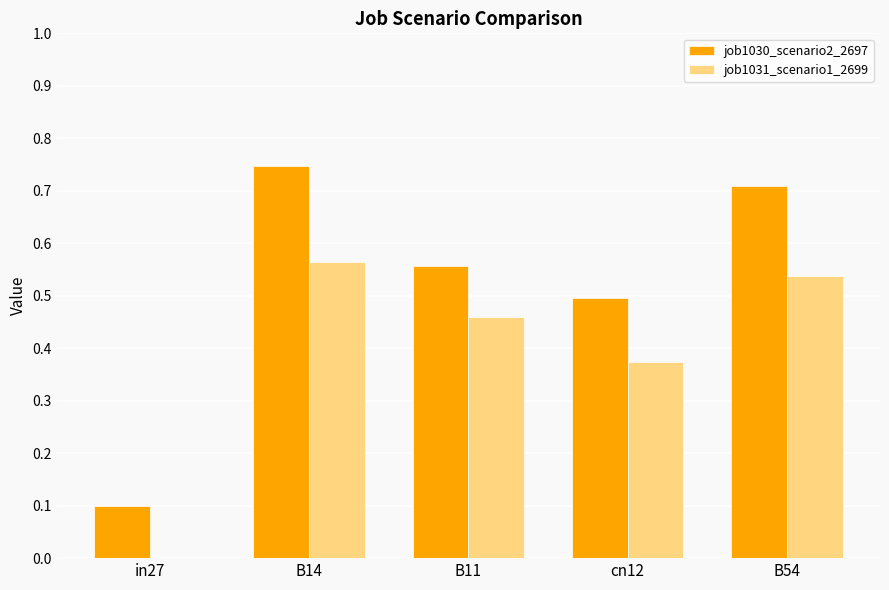

What is the sum of the job1030_scenario2_2697 values at B11 and B14?

1.3